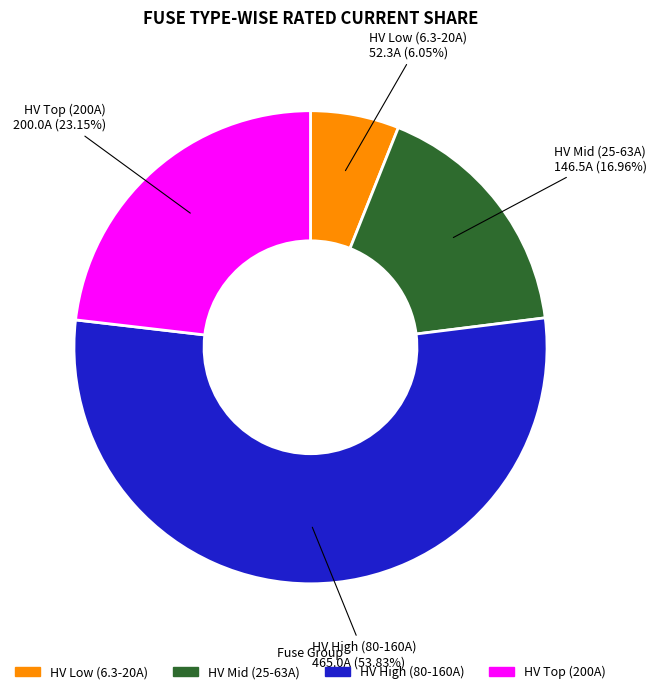

Is there any slice that represents more than half of the pie?

Yes